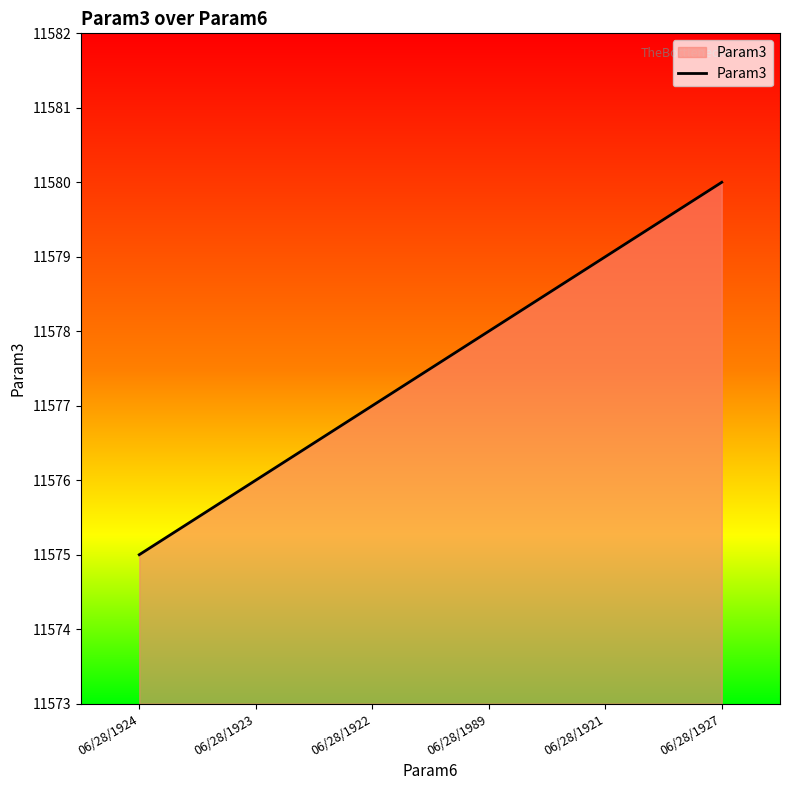

Reading left to right, list all the values displayed in this chart.

06/28/1924=11575	06/28/1923=11576	06/28/1922=11577	06/28/1989=11578	06/28/1921=11579	06/28/1927=11580